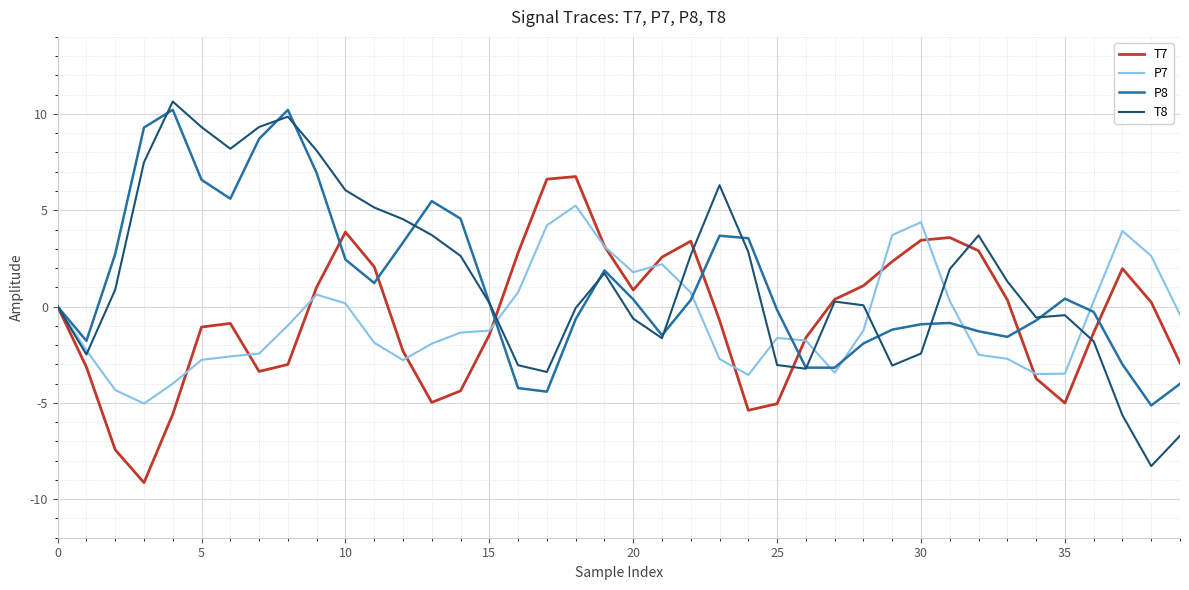

Which series has the largest total across all categories?

T8